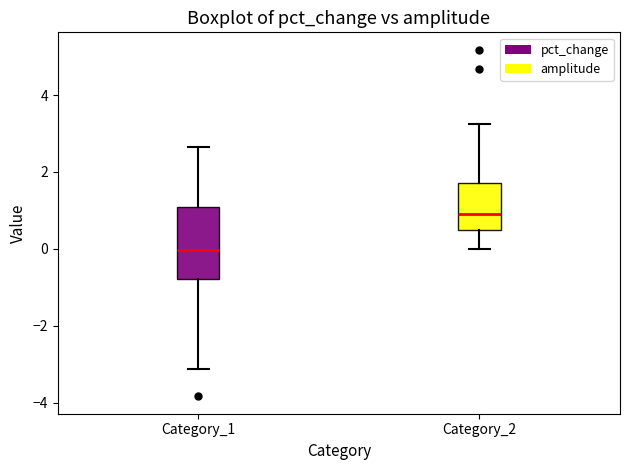

Reading left to right, transcribe this box plot: for each box, give where its median line is, the range the box spans, and where its two whiskers end, as read against the y-axis. The values are not printed on the chart, so give them approximately, as read against the axis.

Category_1: median 0.0, box -0.8 to 1.0, whiskers -3.2 to 2.6
Category_2: median 0.8, box 0.4 to 1.8, whiskers 0.0 to 3.2